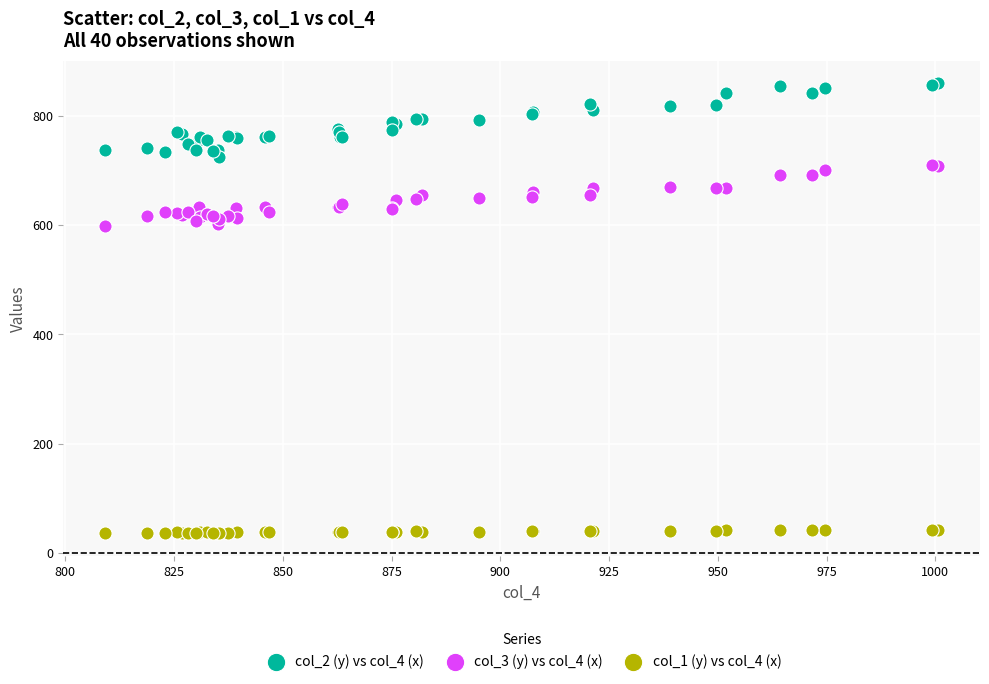

Which series has the widest spread of Y values?

col_2 (y) vs col_4 (x)